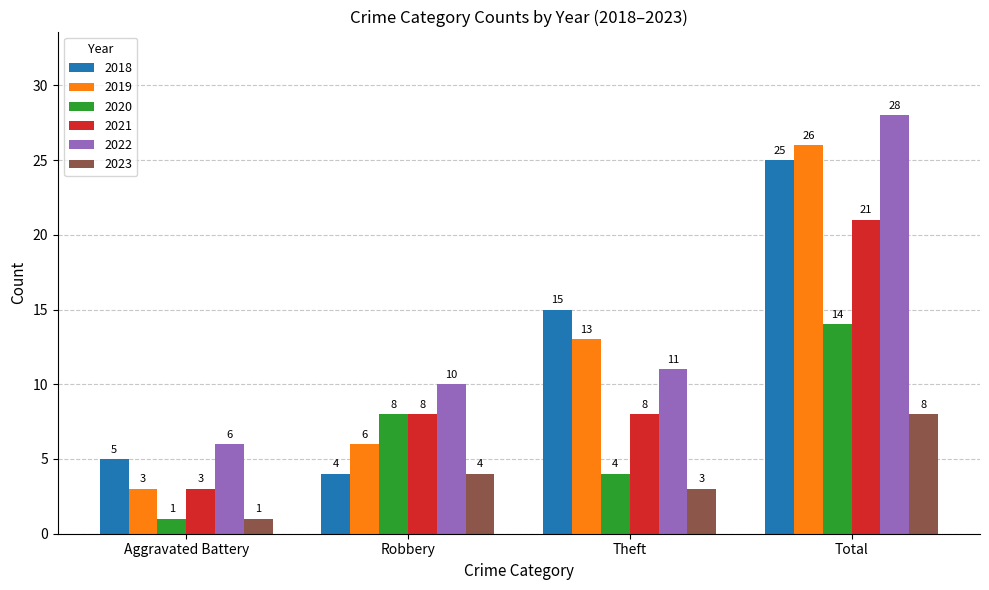

Reading left to right, what are all the values shown in this chart?

2018: Aggravated Battery=5	Robbery=4	Theft=15	Total=25
2019: Aggravated Battery=3	Robbery=6	Theft=13	Total=26
2020: Aggravated Battery=1	Robbery=8	Theft=4	Total=14
2021: Aggravated Battery=3	Robbery=8	Theft=8	Total=21
2022: Aggravated Battery=6	Robbery=10	Theft=11	Total=28
2023: Aggravated Battery=1	Robbery=4	Theft=3	Total=8